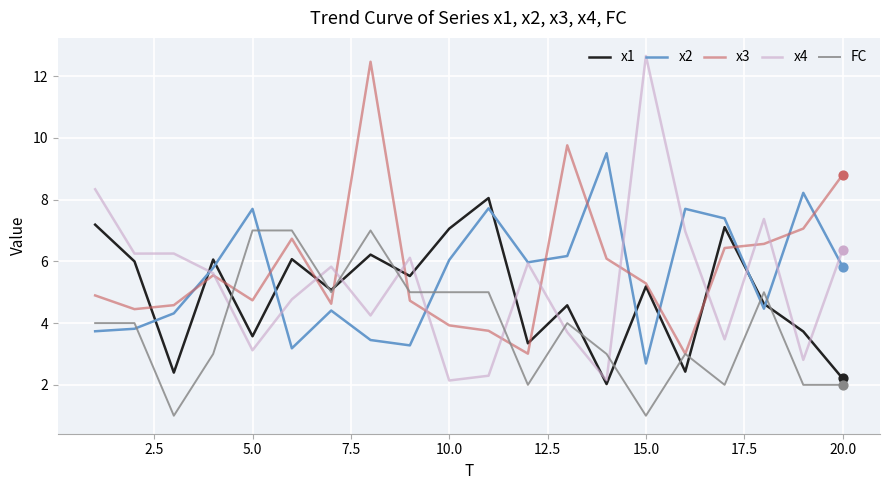

What is the minimum value shown in the chart?

1.0